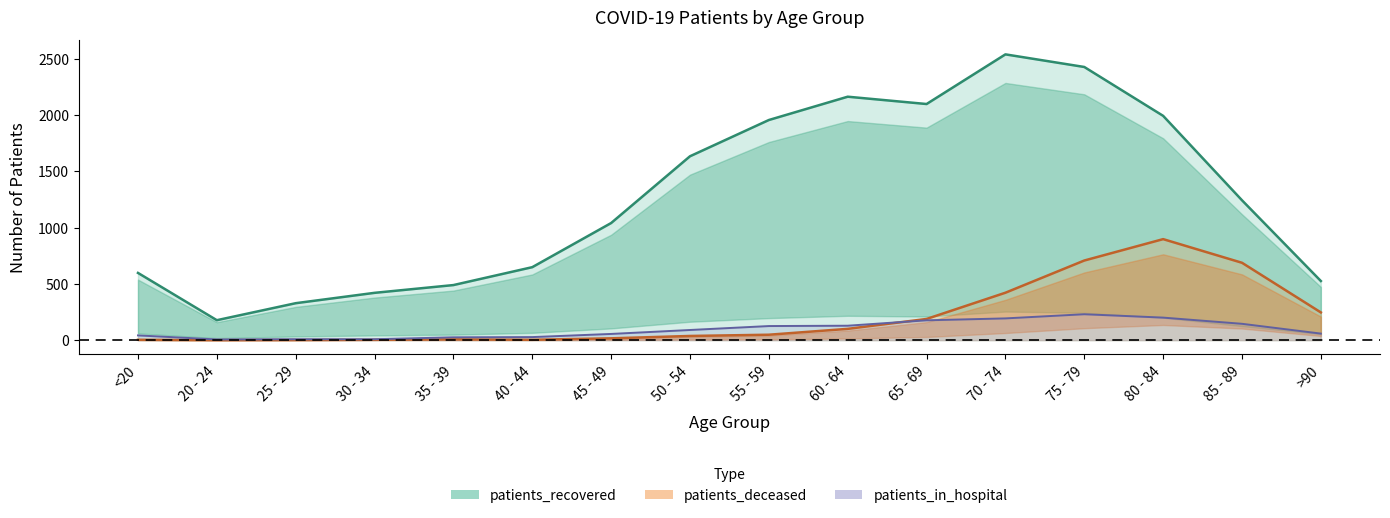

What is the label of the 3rd point from the left?

25 - 29